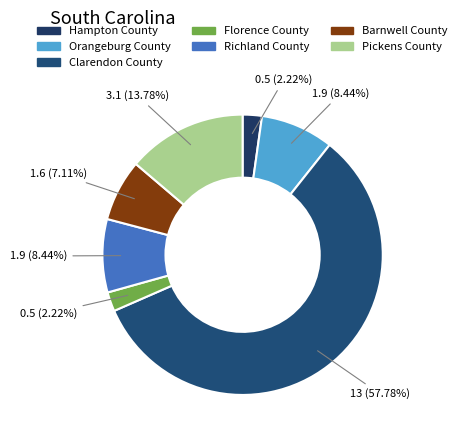

To the nearest percent, what percentage of the pie is Barnwell County?

7%